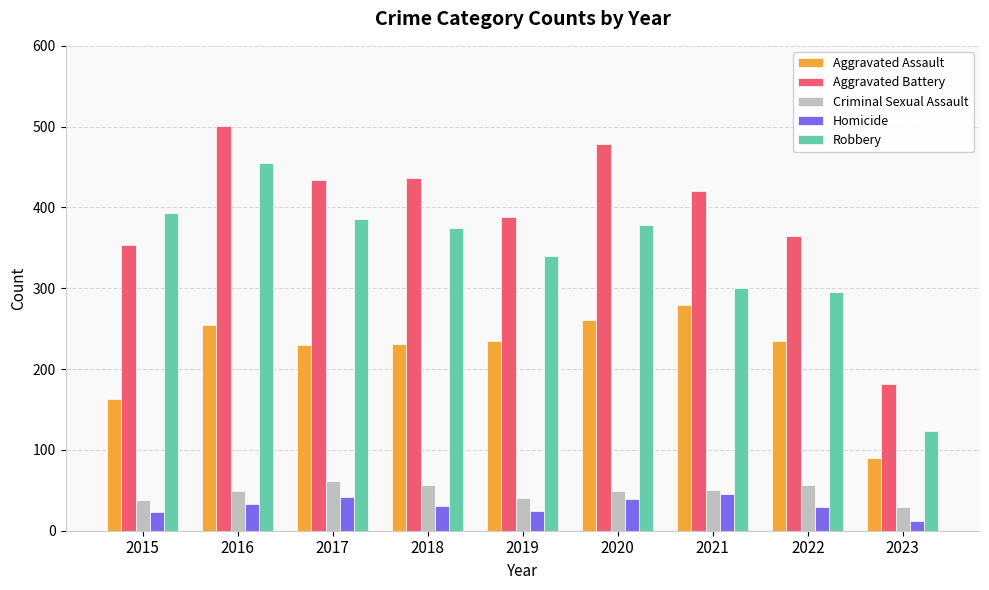

What is the difference between the second highest and second lowest values in the Aggravated Battery series?

124